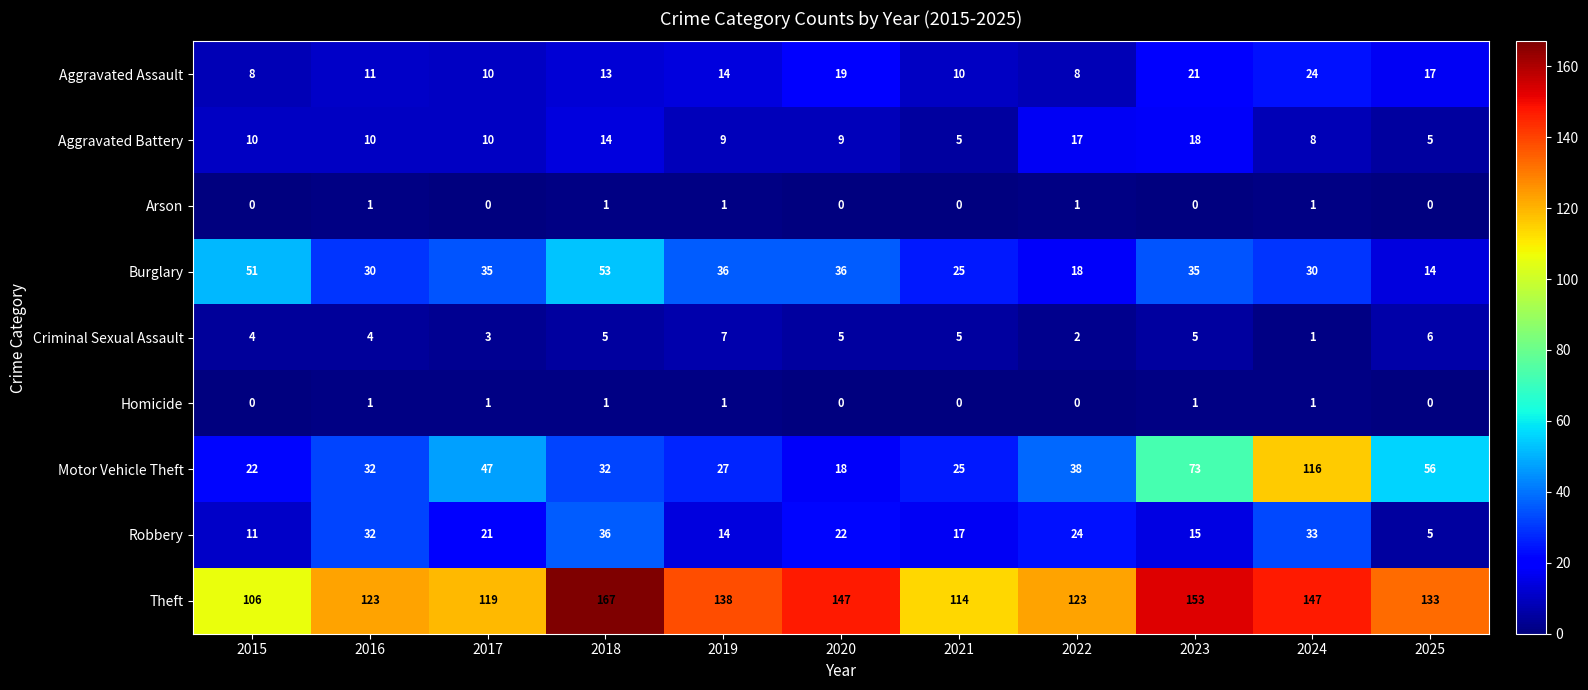

Which series has the largest total across all categories?

Theft